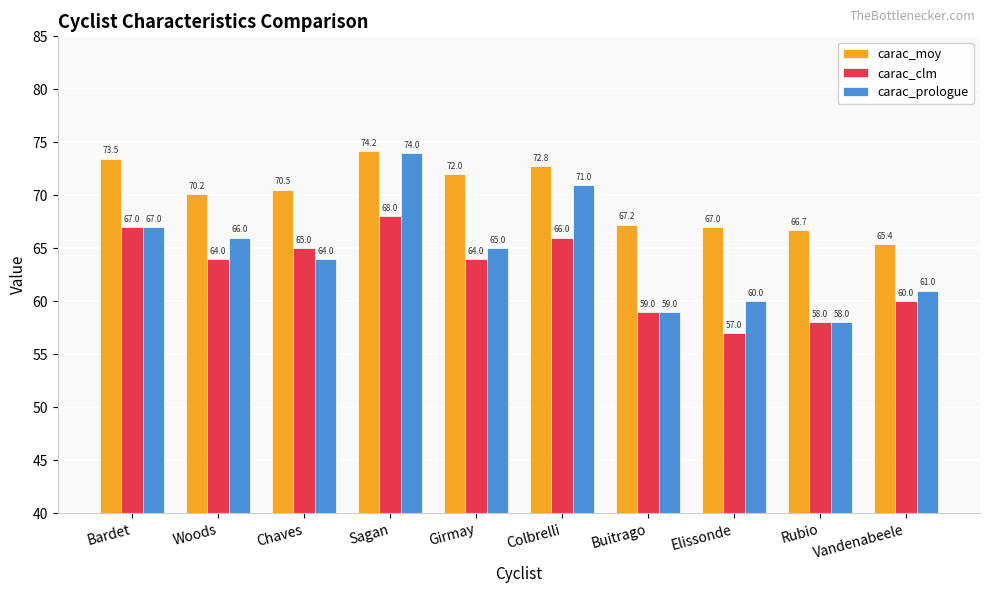

Where does the carac_moy series first go above 70?

Bardet